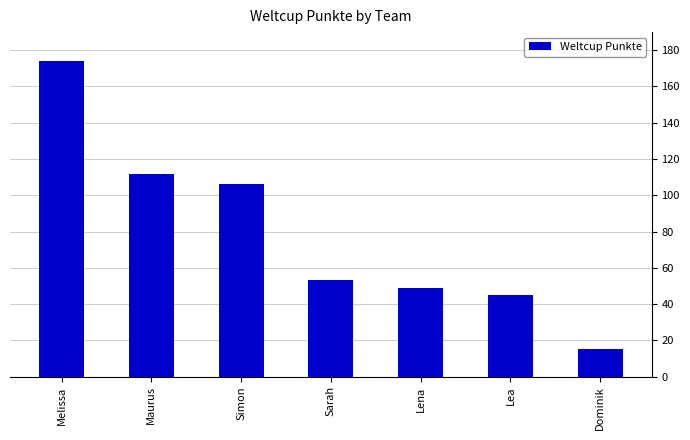

Between Simon and Sarah, which is larger?

Simon